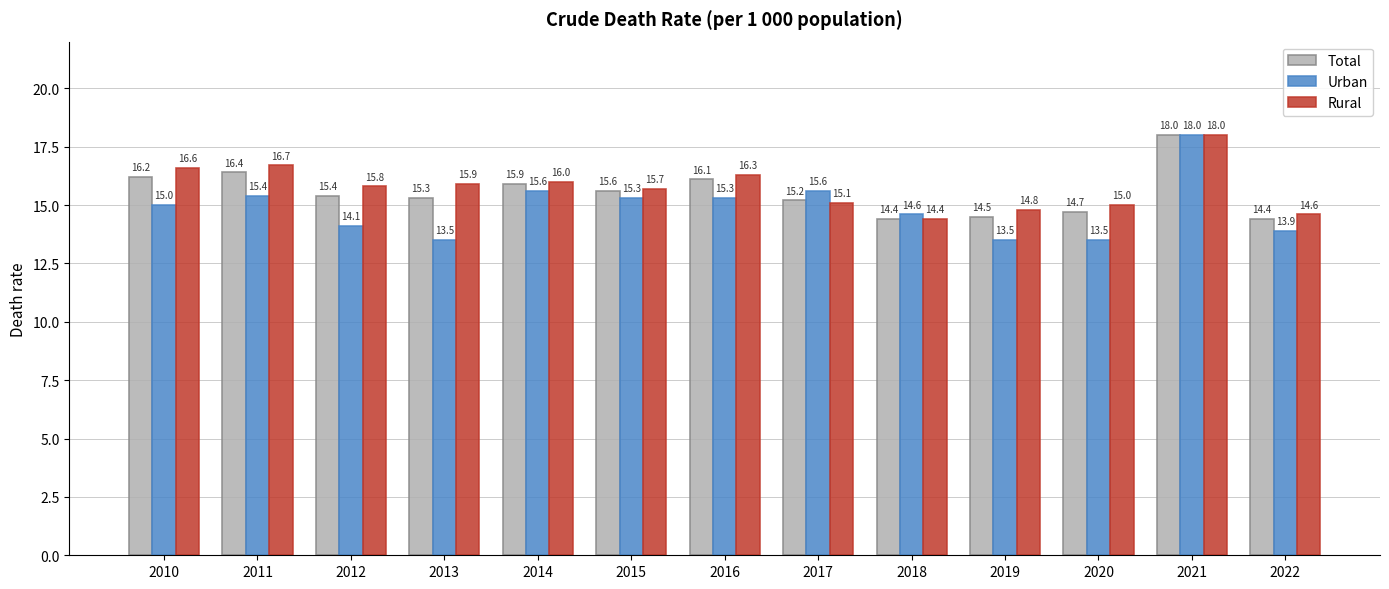

Which category has the highest value across all series?

2021